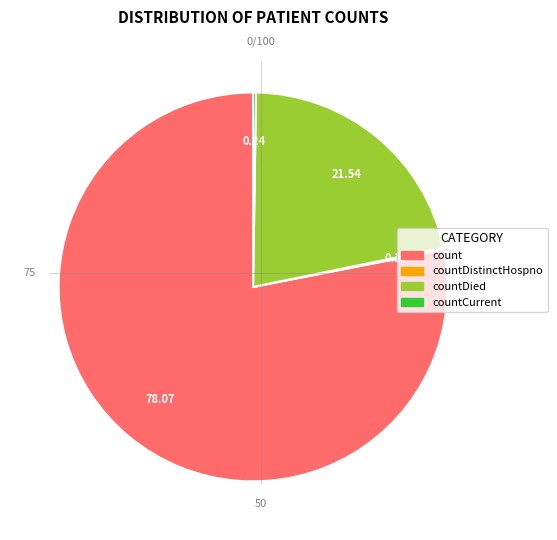

Does count account for over 50% of the chart?

Yes